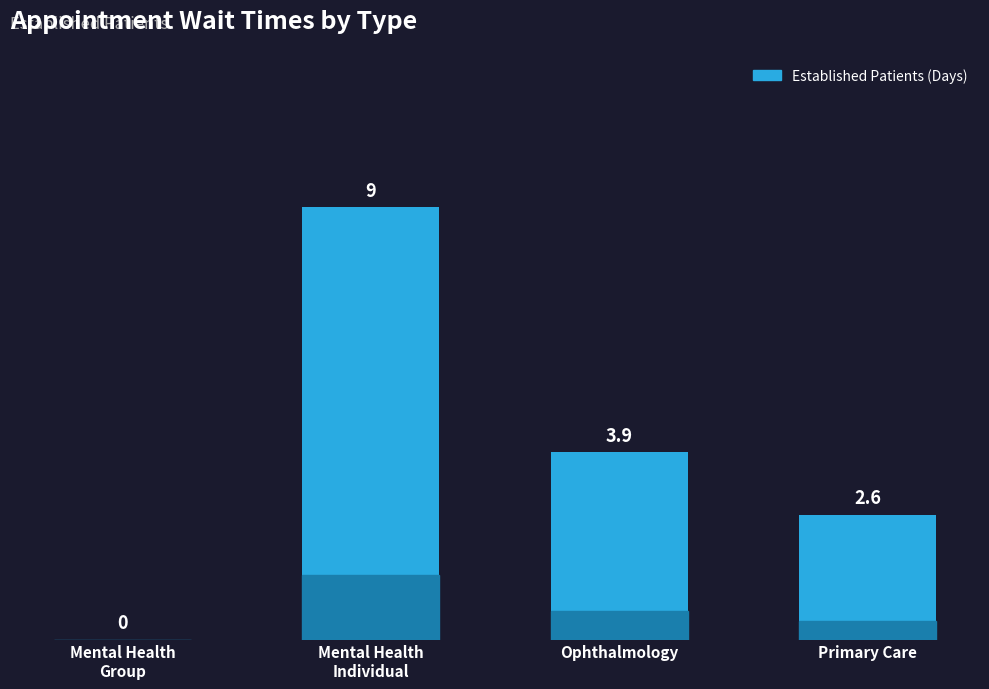

What is the greatest value displayed?

9.0